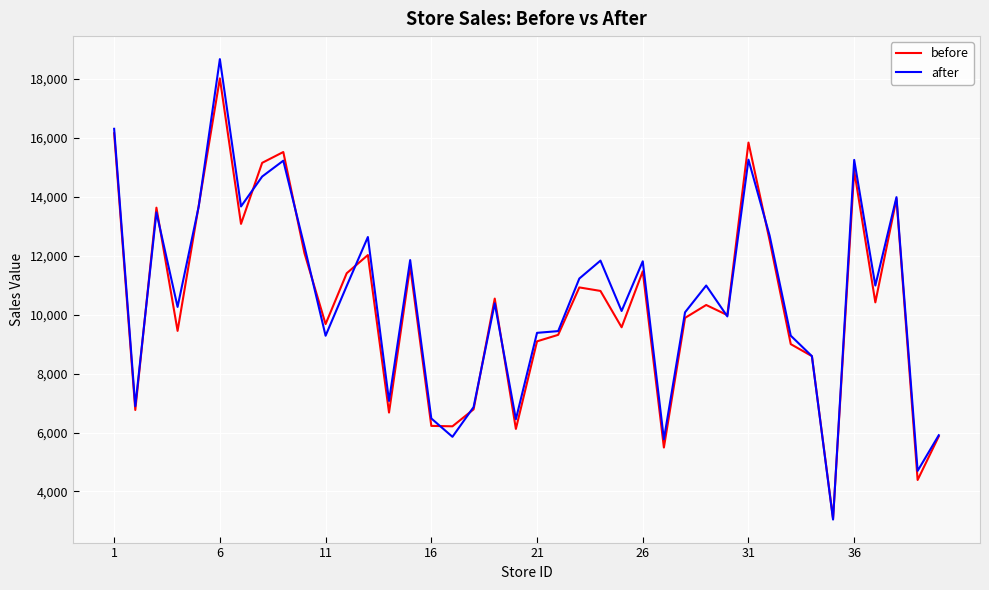

What is the difference between the maximum and second lowest values in the after series?

13967.5